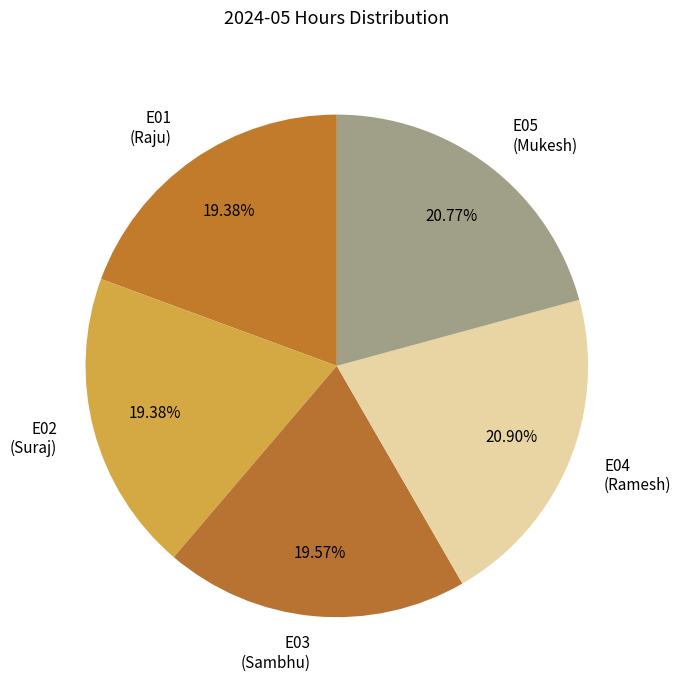

Is the sum of E04 (Ramesh) and E03 (Sambhu) greater than half?

No